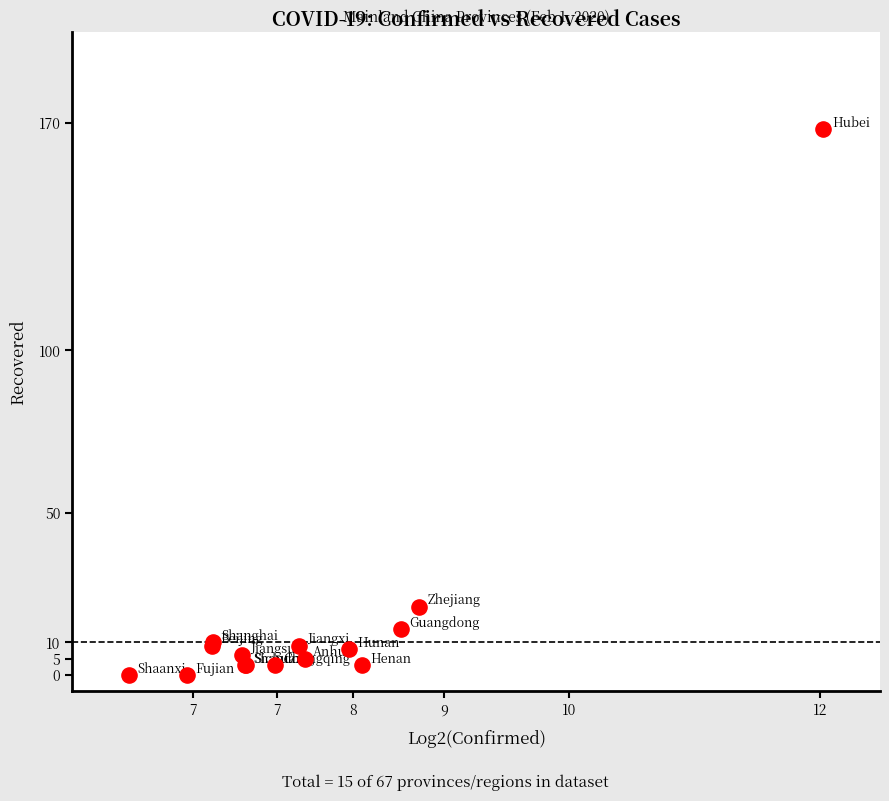

What Y value in the scatter plot is closest to 84?

21